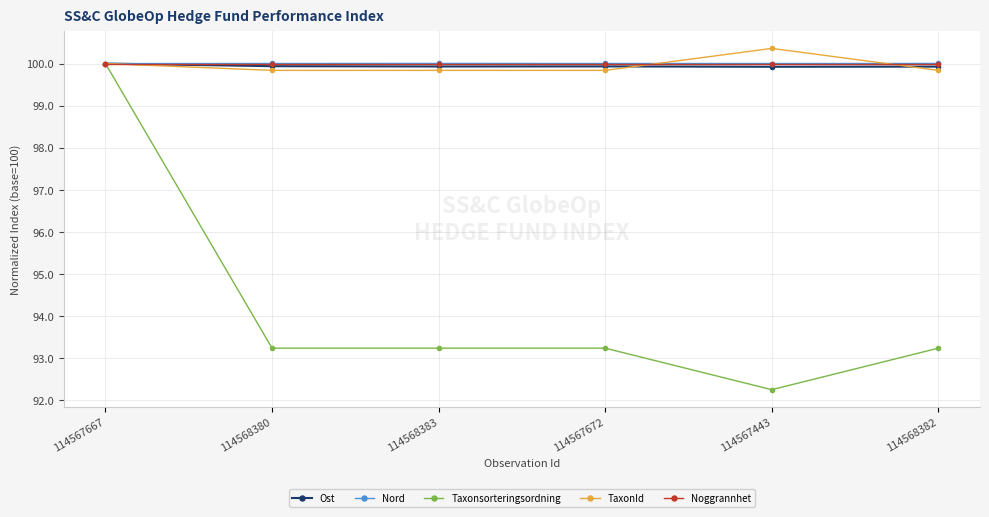

What is the highest value of the Ost series?

100.0